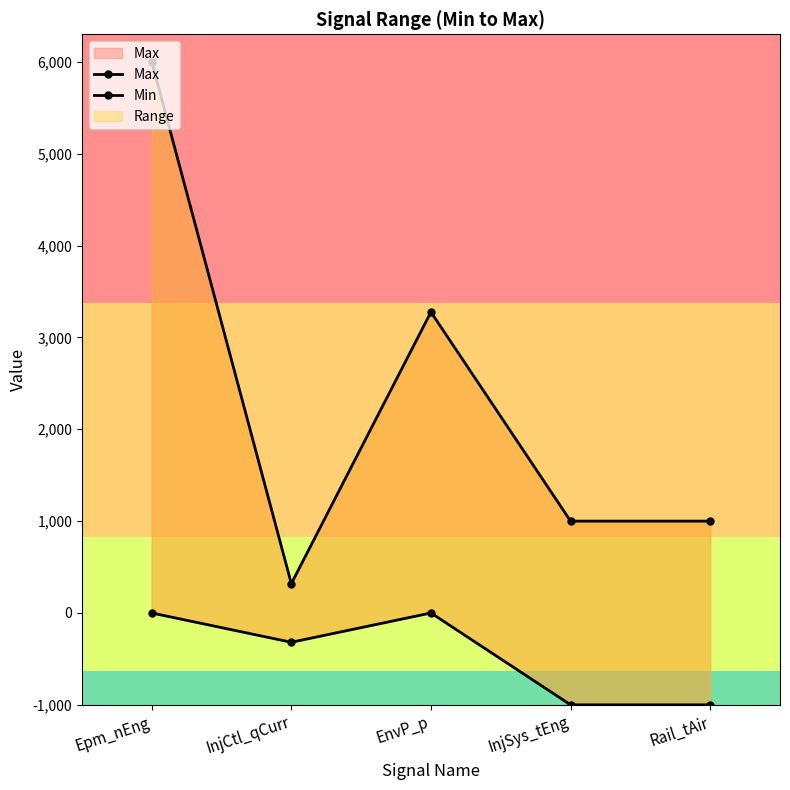

Which label corresponds to the smallest value in the chart?

InjSys_tEng